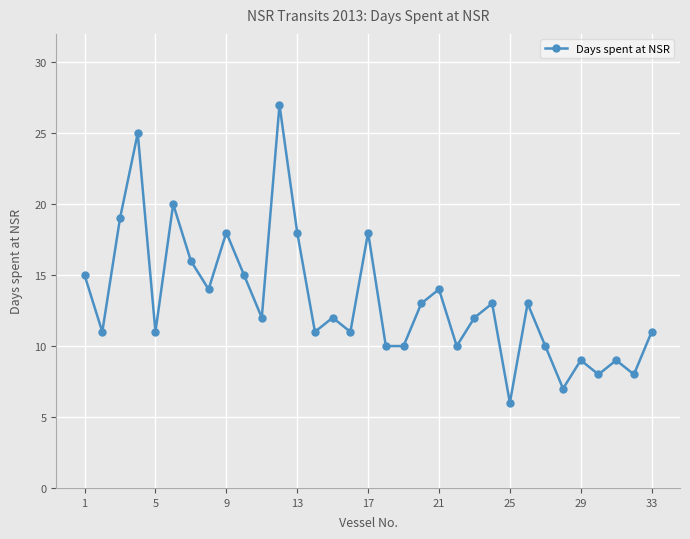

What is the average value?

13